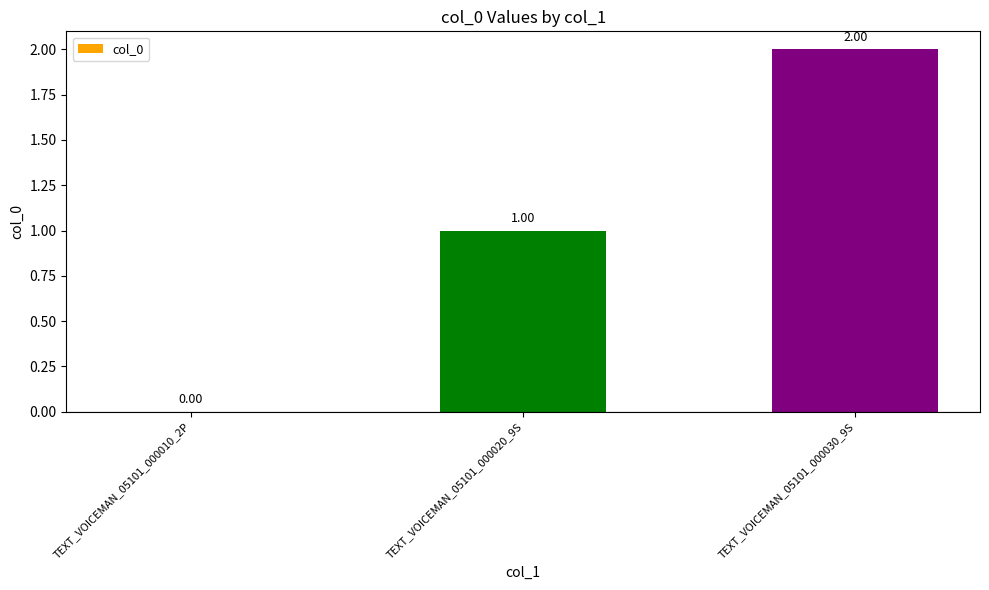

What is the approximate value at TEXT_VOICEMAN_05101_000030_9S?

2